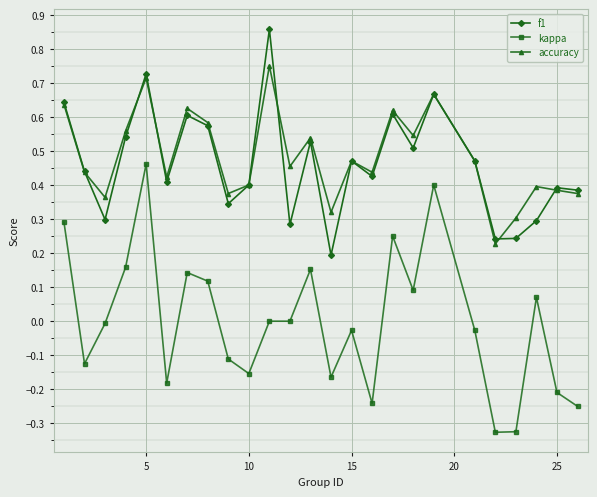

True or false: accuracy and kappa intersect in this chart.

False